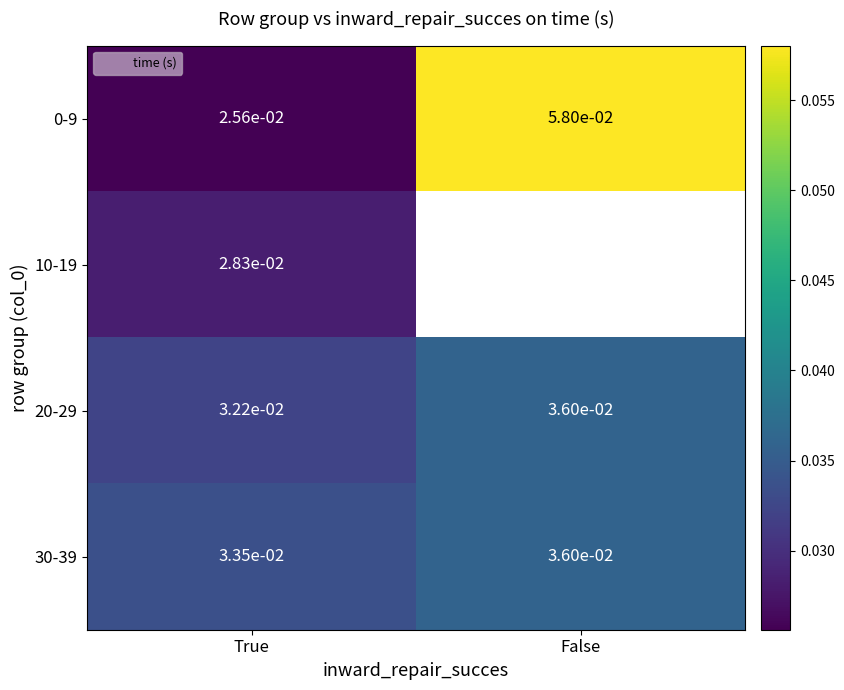

Is the value of 20-29 at False greater than the value of 0-9 at False?

No